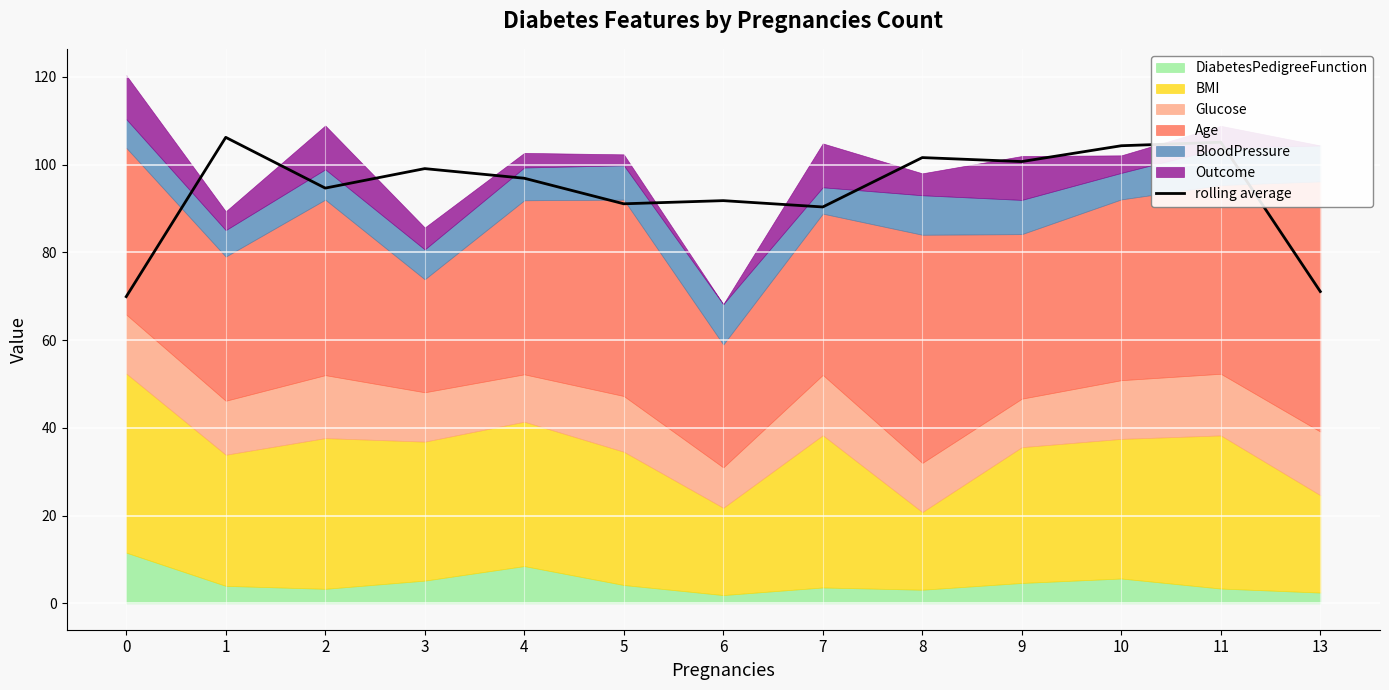

What is the greatest value displayed?

106.2